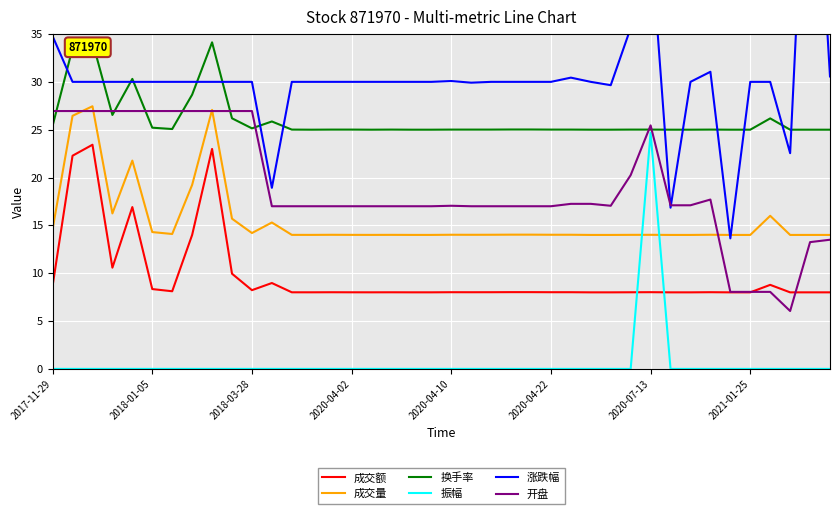

True or false: 振幅 and 开盘 cross at least once.

False